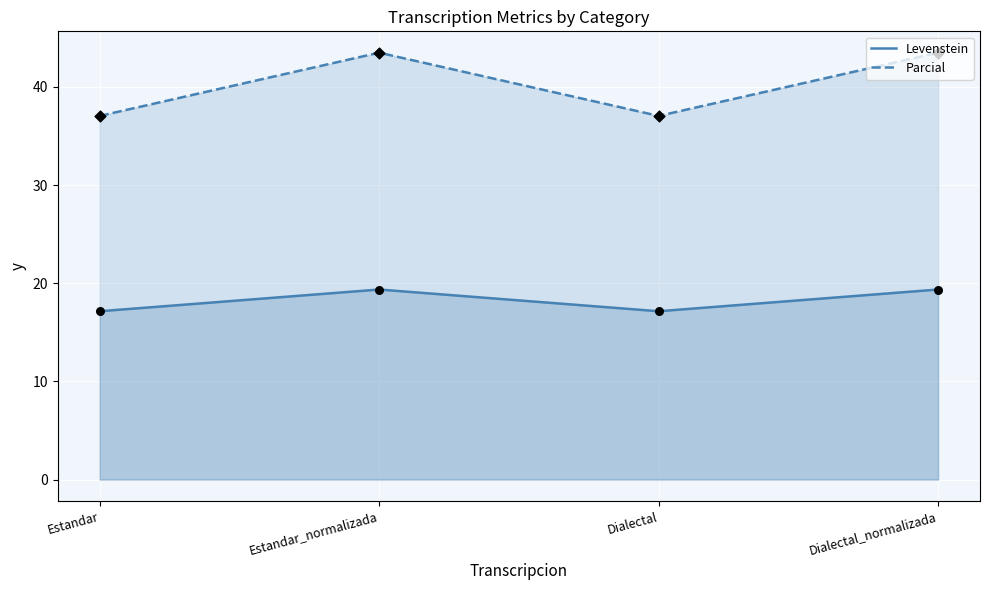

Which series contains the highest Y value?

Parcial